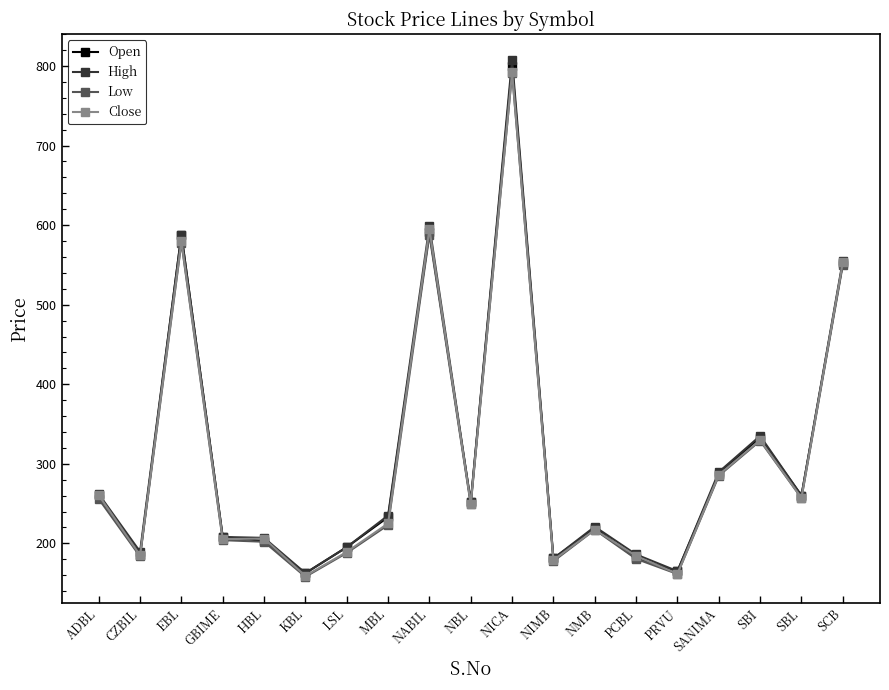

At which category is the sum across all series the highest?

NICA